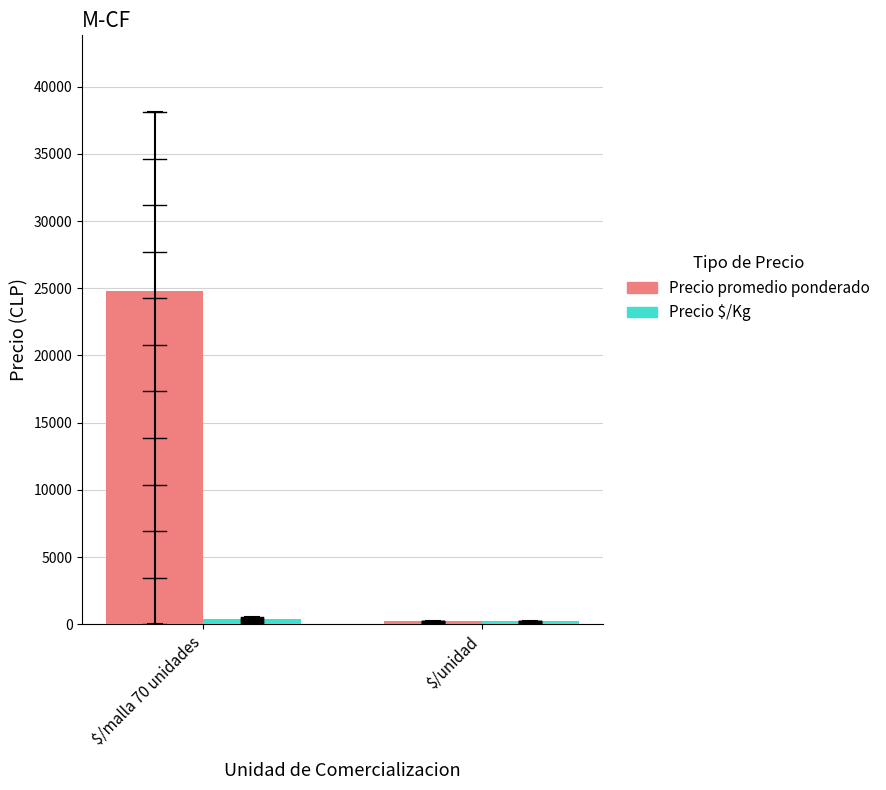

At which category does the chart reach its peak across all series?

$/malla 70 unidades